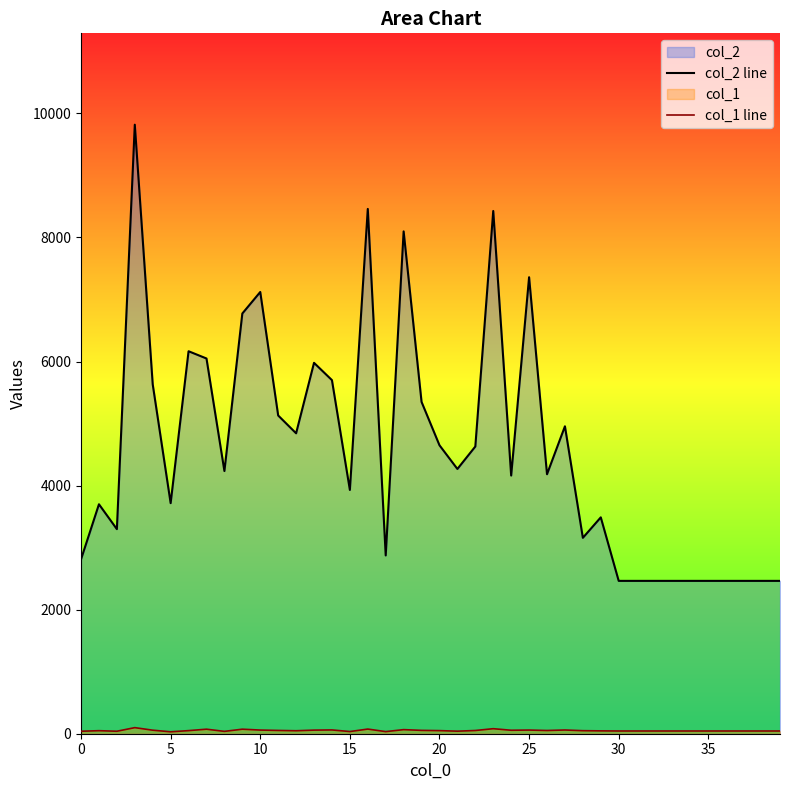

What is the maximum value shown in the chart?

9818